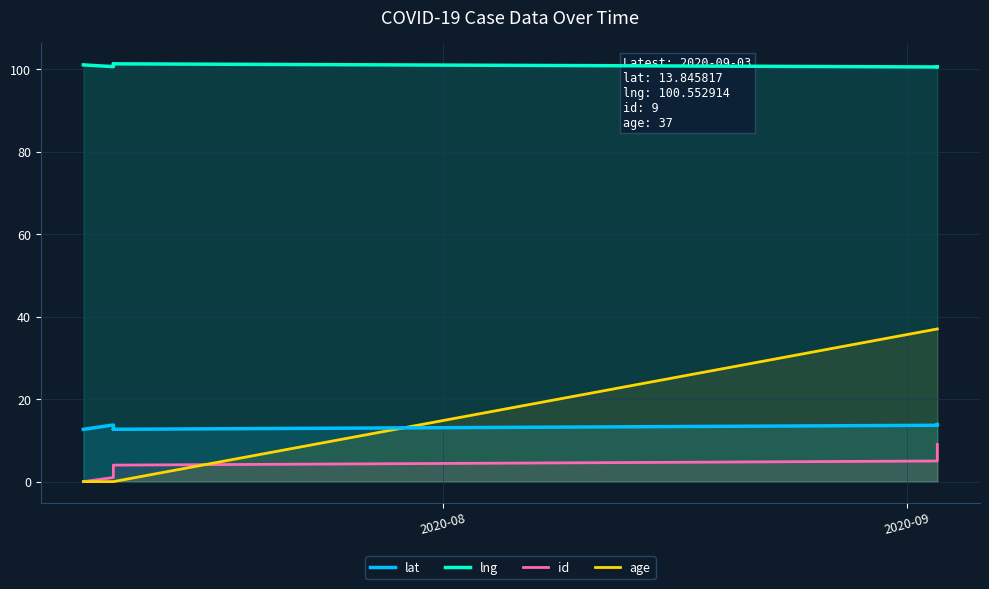

Which series has the largest total across all categories?

lng